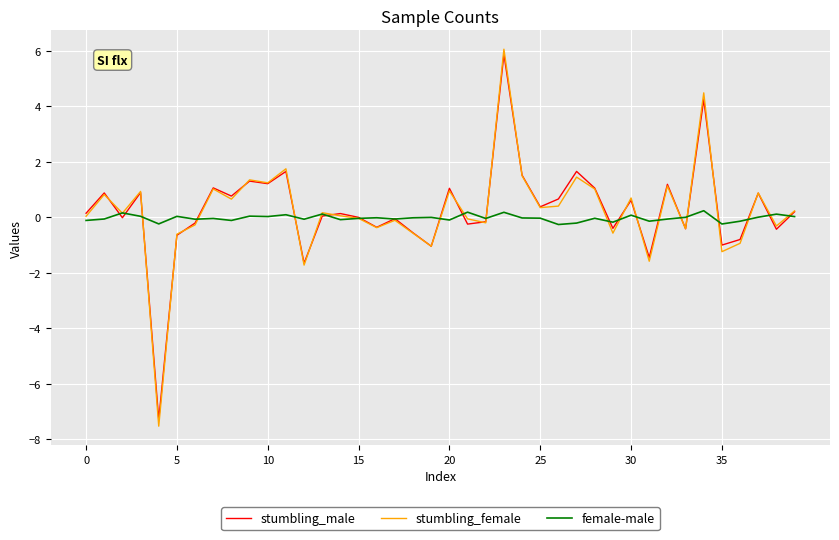

Which series has the largest range (max minus min)?

stumbling_female